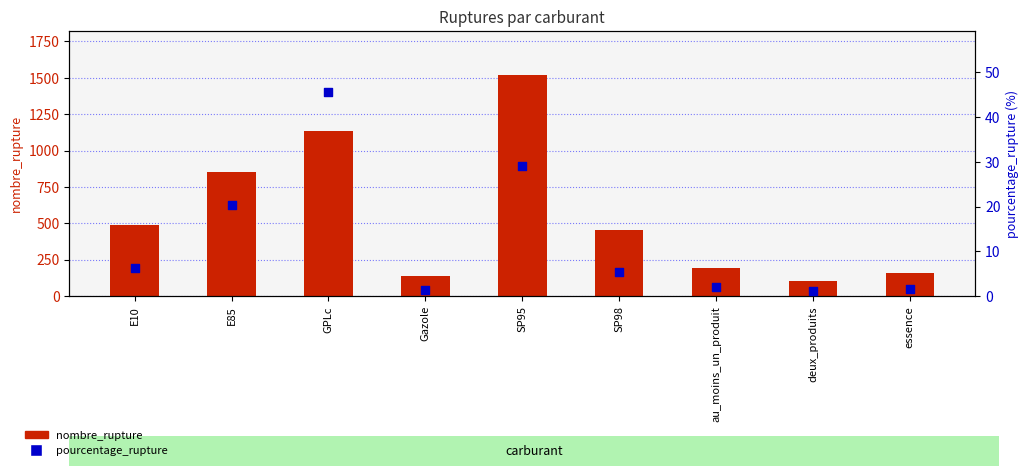

Which series has the largest total across all categories?

nombre_rupture